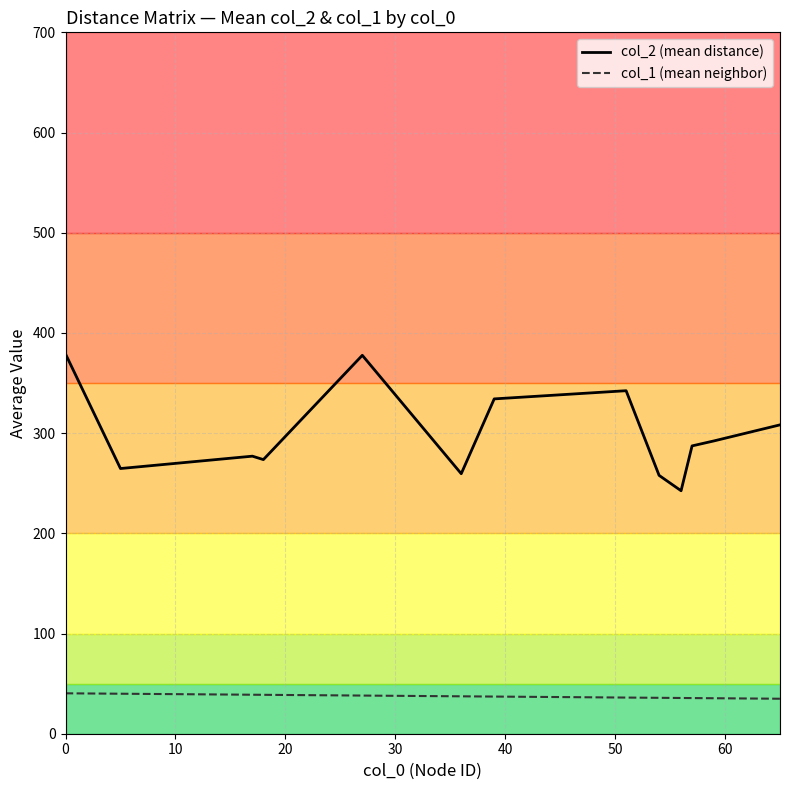

How many distinct data groups are displayed?

2